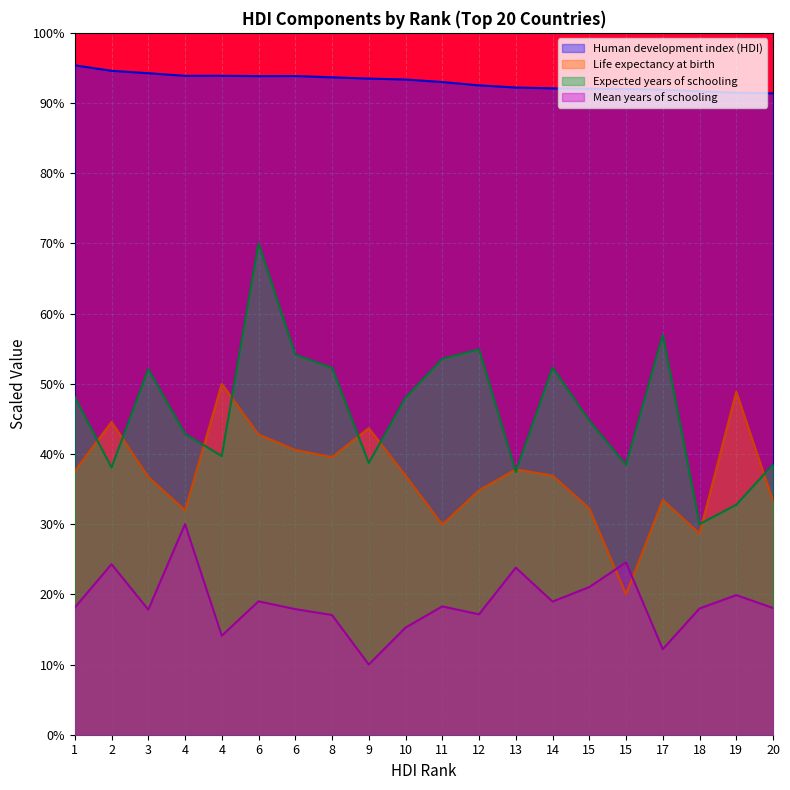

The Expected years of schooling series shows 44.7 at 15. True or false?

True